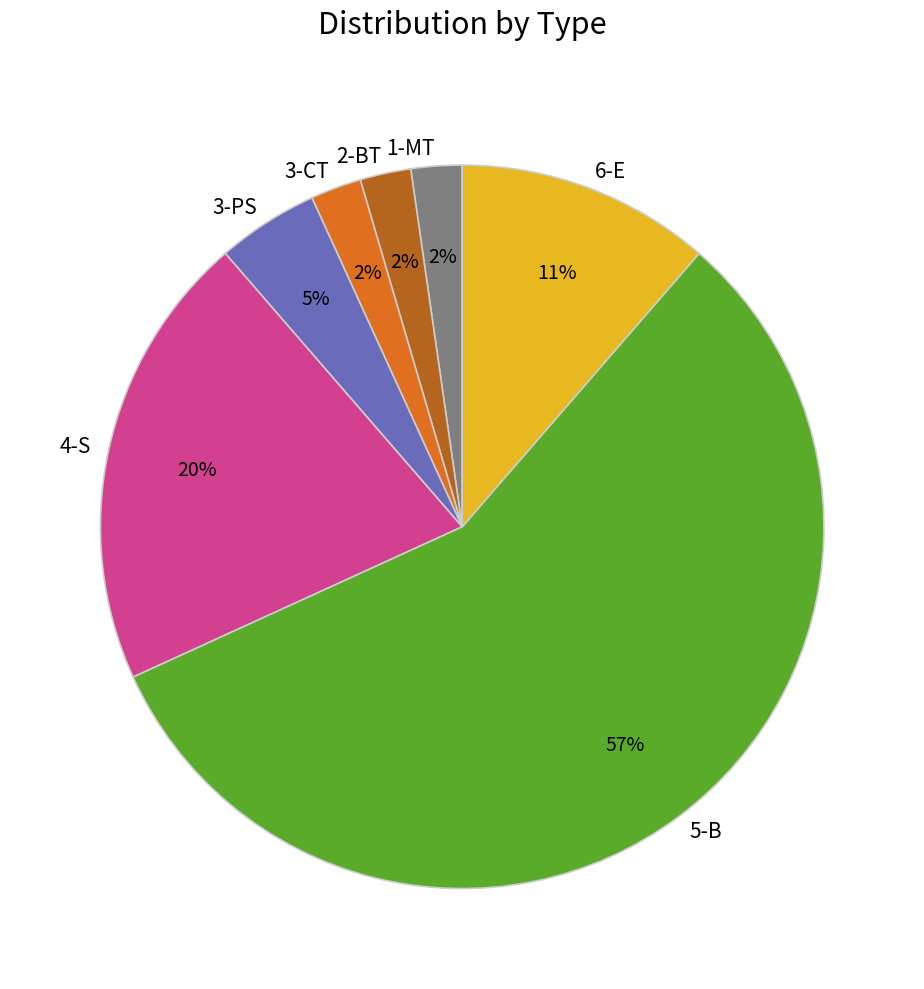

To the nearest percent, what is the combined percentage of 4-S and 3-PS?

25%